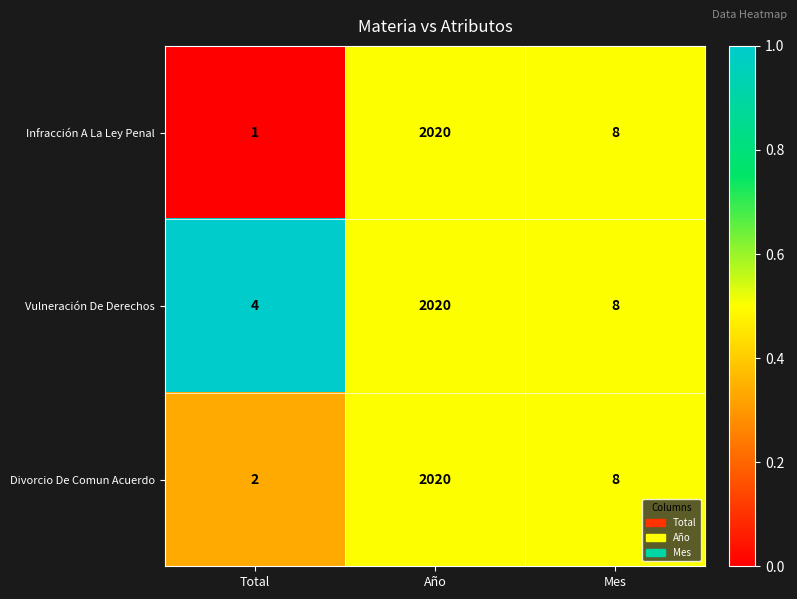

Reading left to right, what are all the values shown in this chart?

Infracción A La Ley Penal: Total=1	Año=2020	Mes=8
Vulneración De Derechos: Total=4	Año=2020	Mes=8
Divorcio De Comun Acuerdo: Total=2	Año=2020	Mes=8